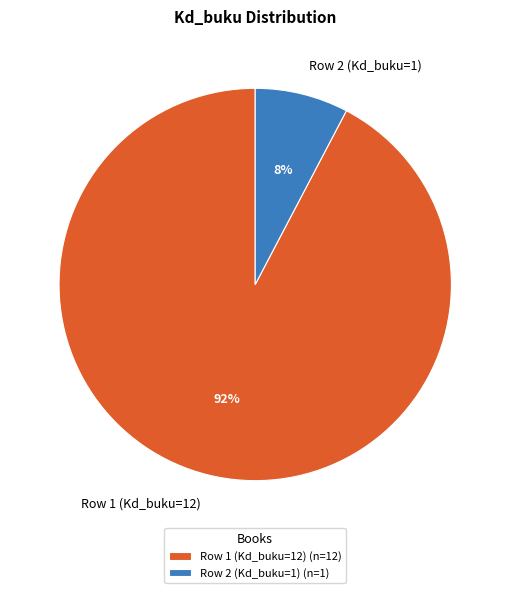

Is the sum of Row 1 (Kd_buku=12) and Row 2 (Kd_buku=1) greater than half?

Yes